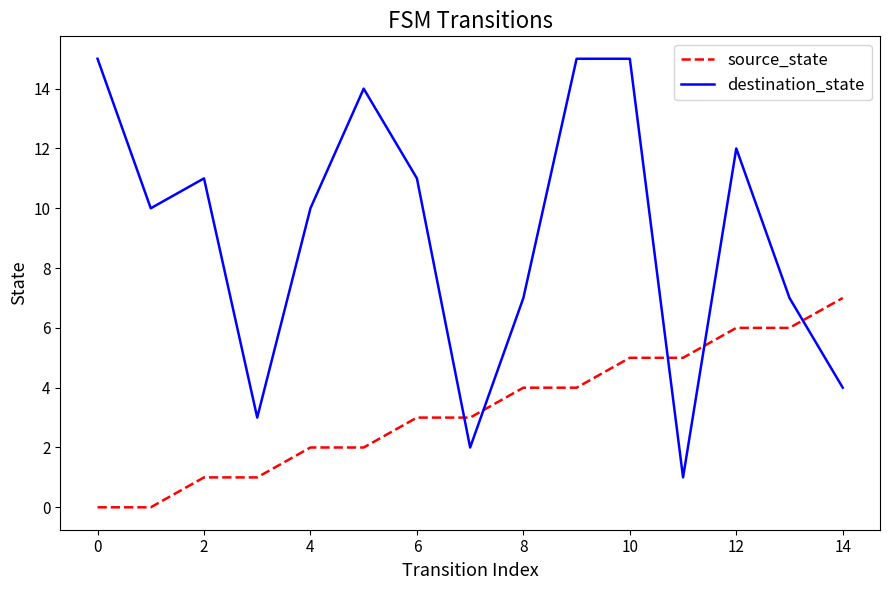

List the series in order of their peak value, highest first.

destination_state, source_state